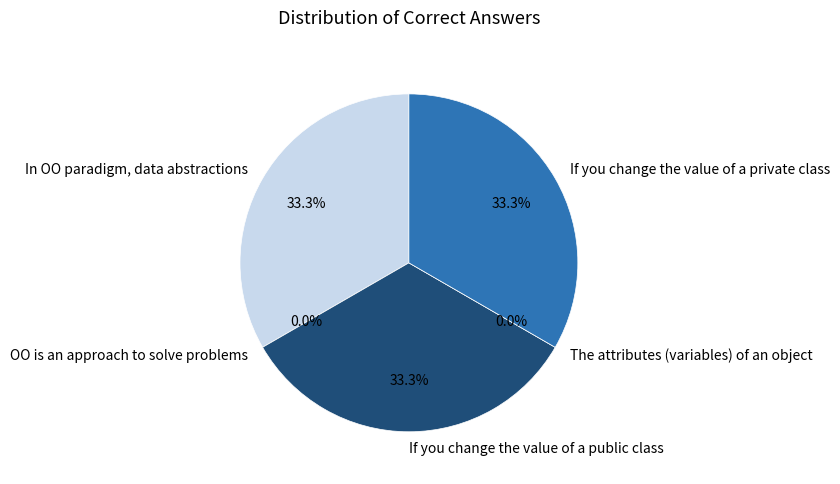

Count the number of slices in the pie.

5